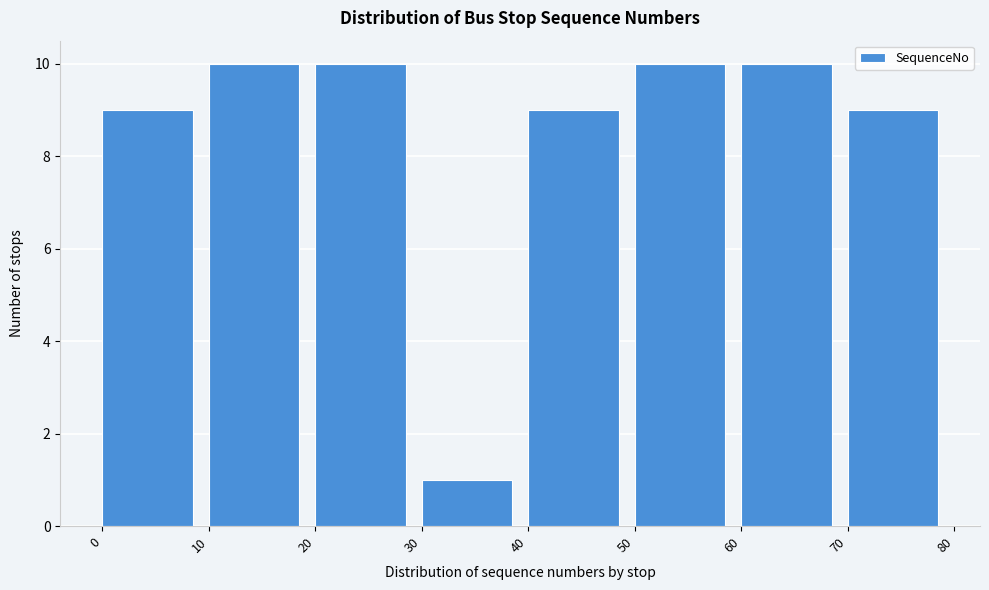

How tall is the bar that spans 40 to 50 on the x-axis? The values are not printed on the chart, so give them approximately, as read against the axis.

9